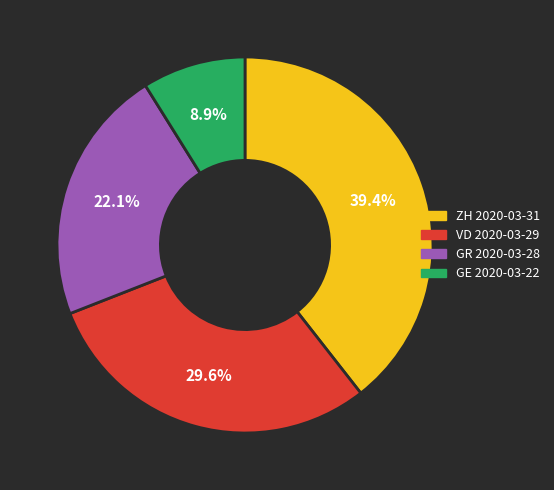

Does GR account for over 50% of the chart?

No